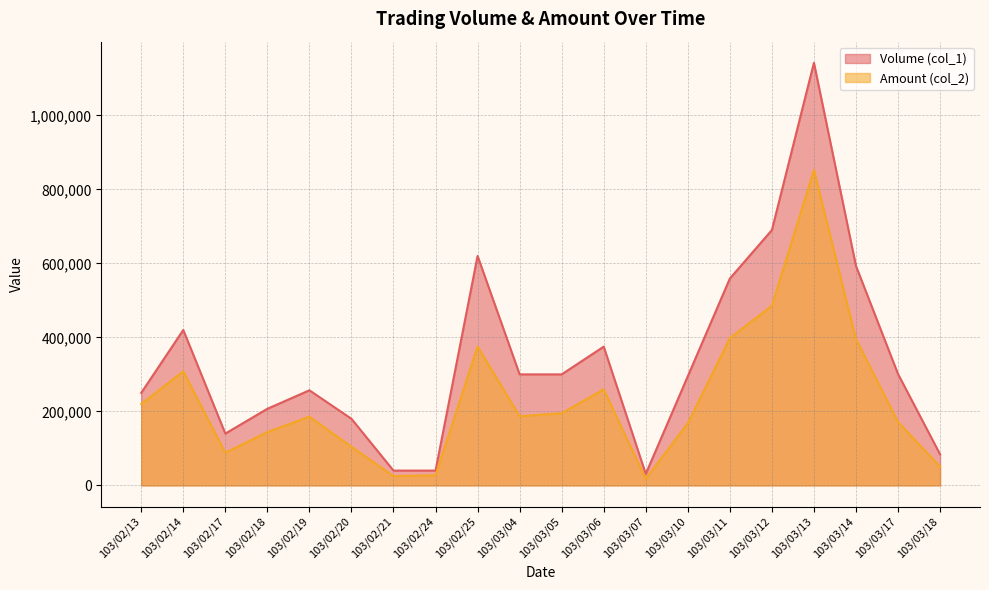

Between 103/03/06 and 103/03/13, which is larger?

103/03/13